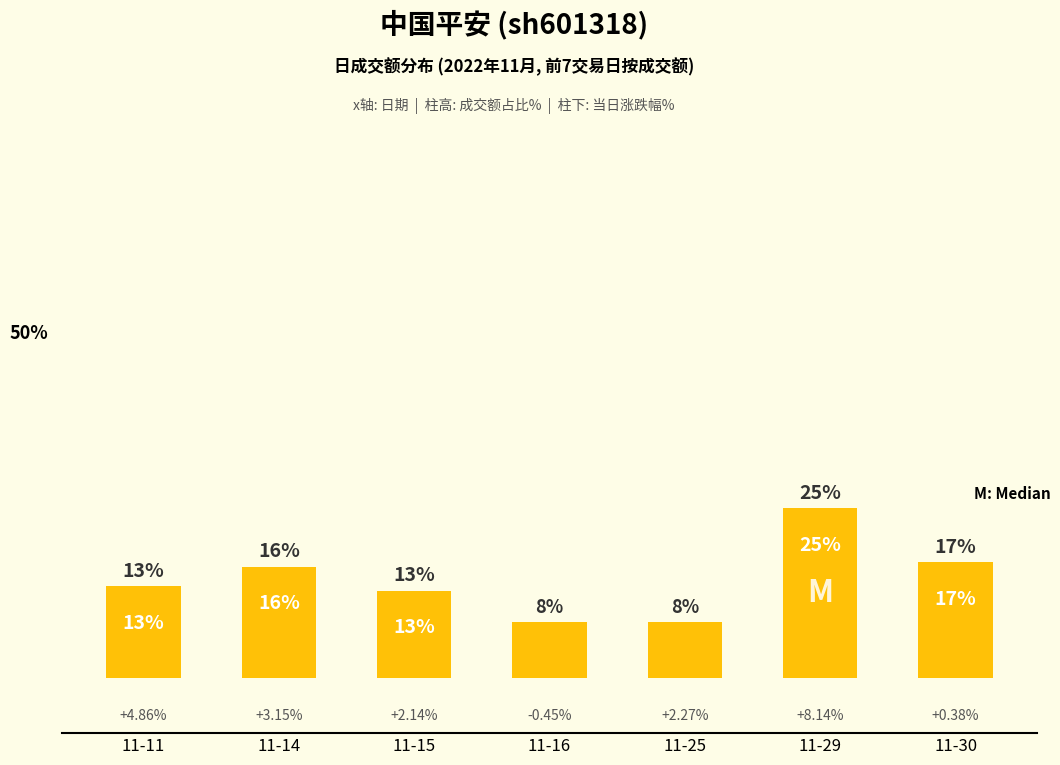

Approximately how many times larger is the value at 11-30 compared to 11-29?

0.7